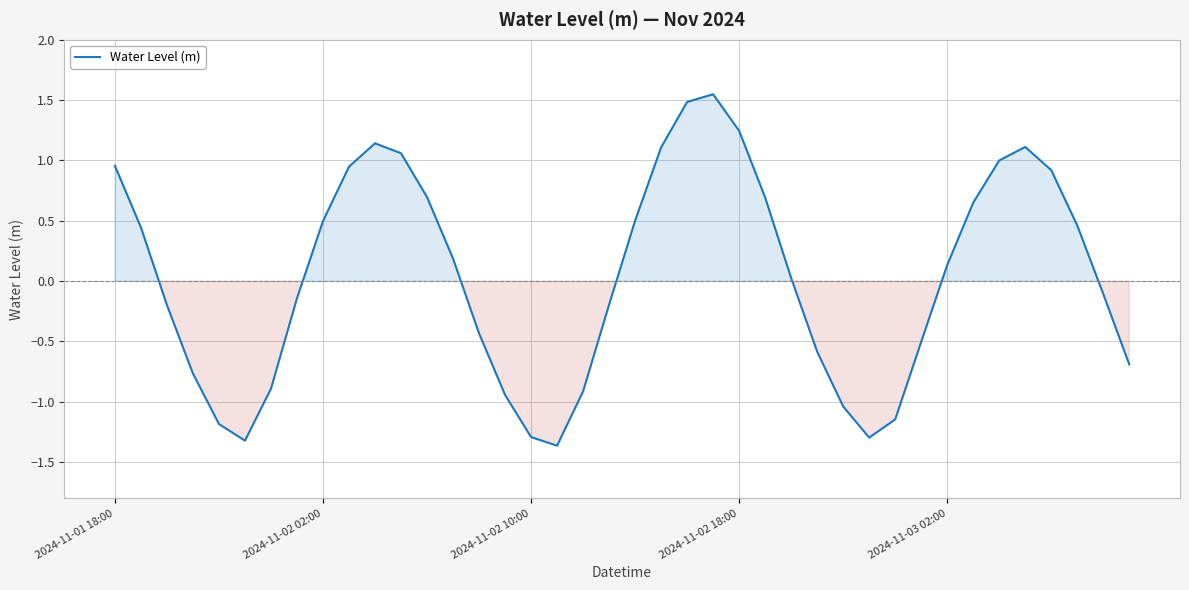

What is the smallest value displayed?

-1.4